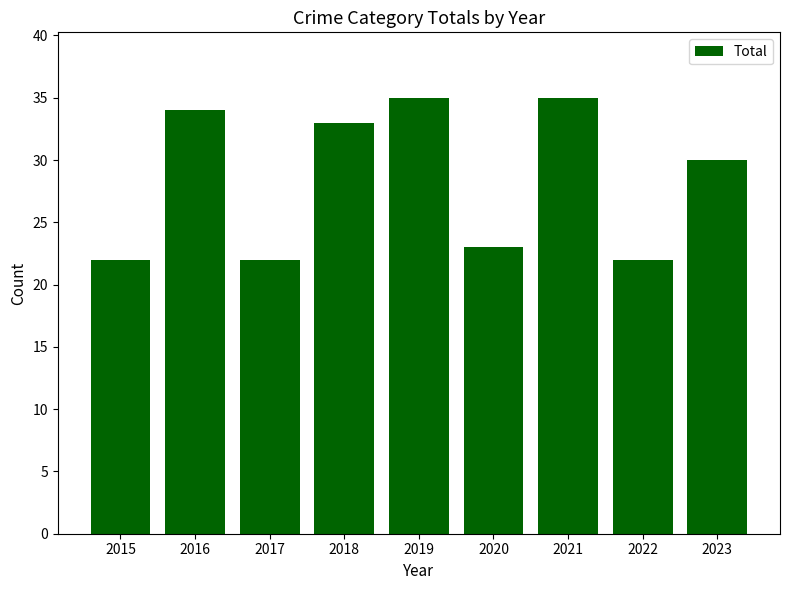

What is the sum of the values at 2023 and 2018?

63